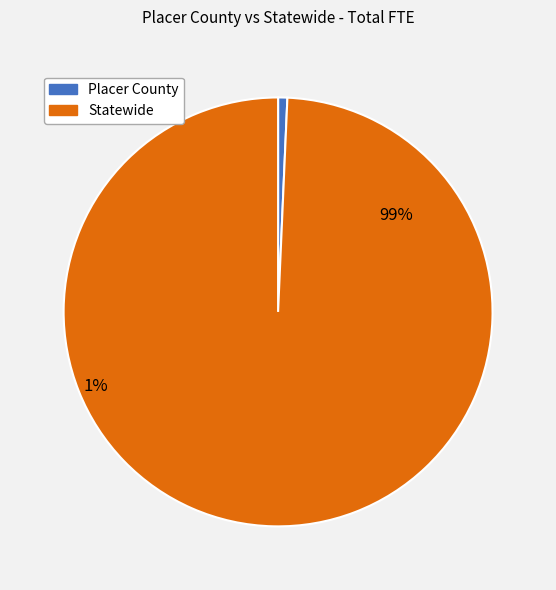

How many segments does this pie chart have?

2